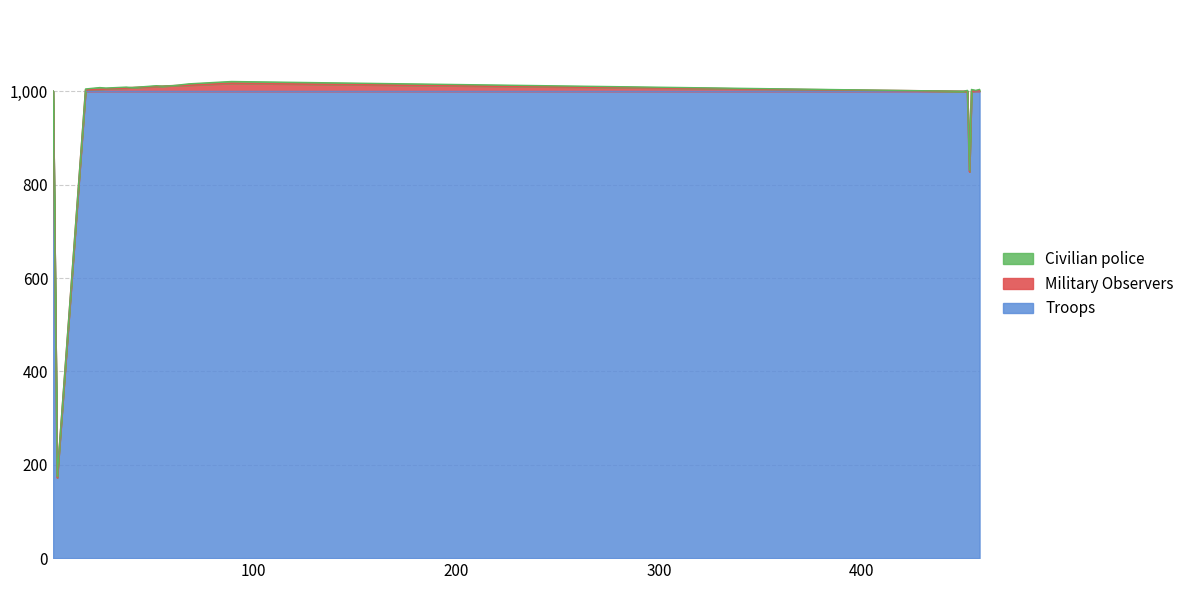

How many values in Military Observers are above zero?

14